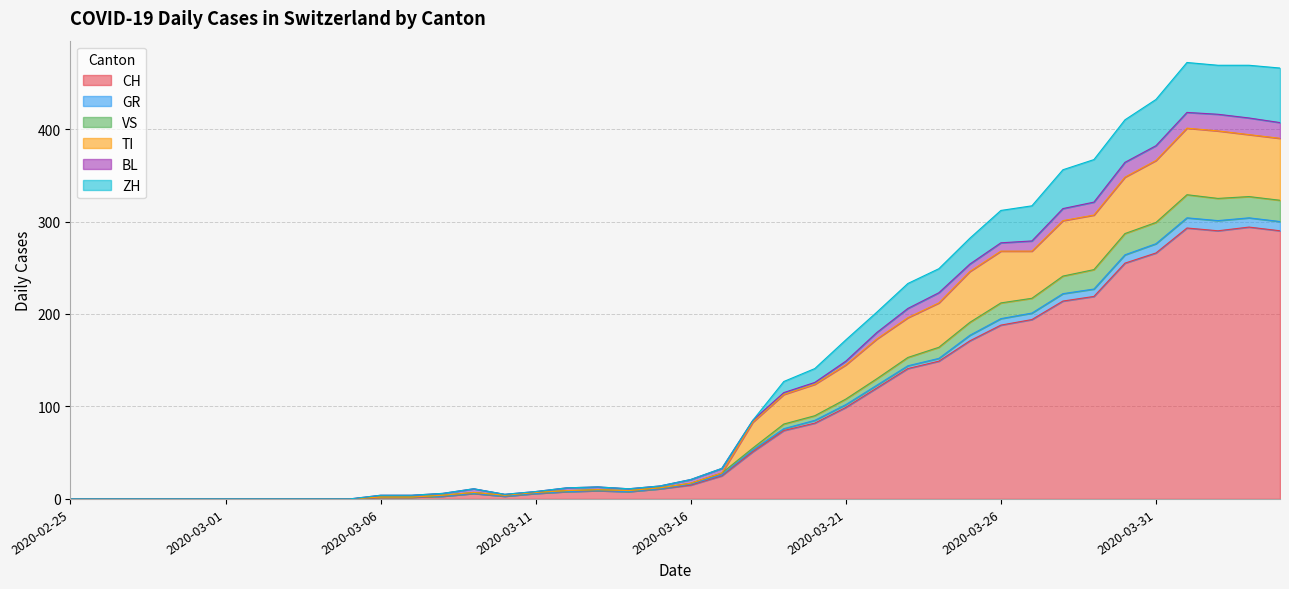

What is the highest value of the CH series?

294